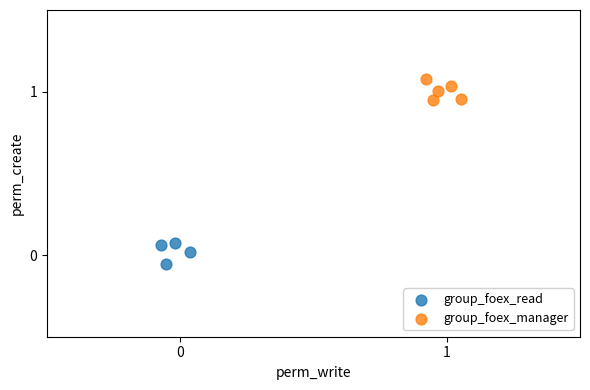

What are all the series names shown in the legend?

group_foex_read, group_foex_manager